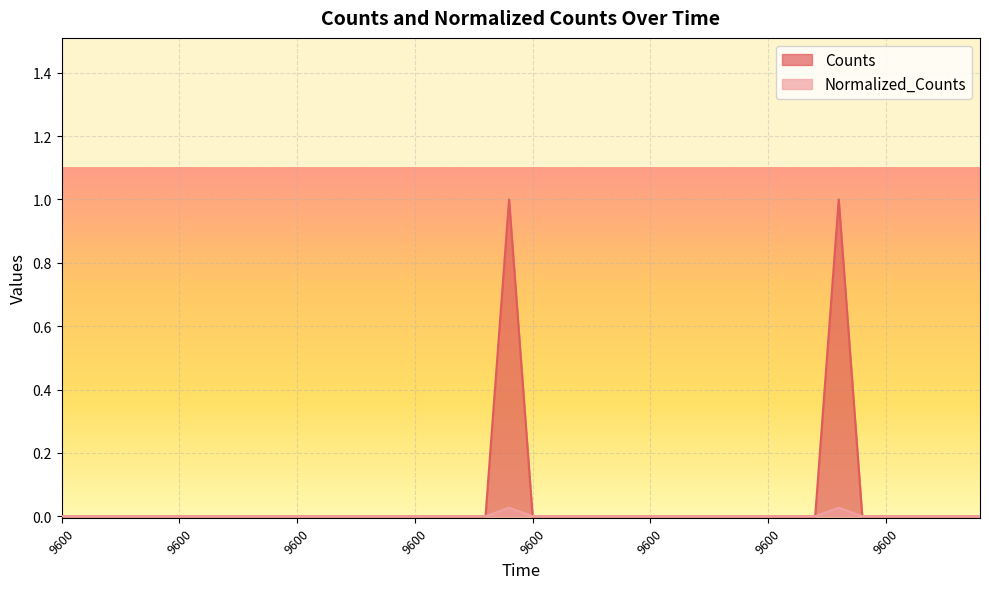

At which category is the sum across all series the highest?

9600.0